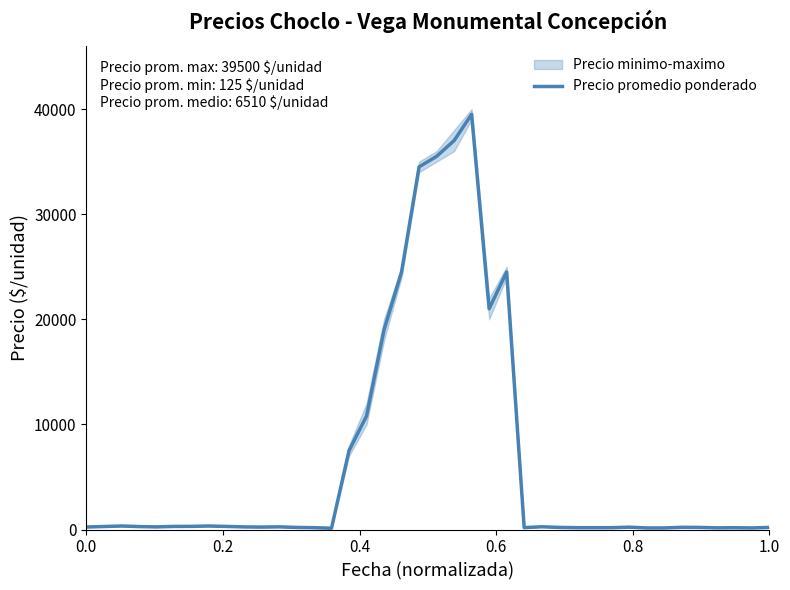

What is the highest value of the Precio promedio ponderado series?

39500